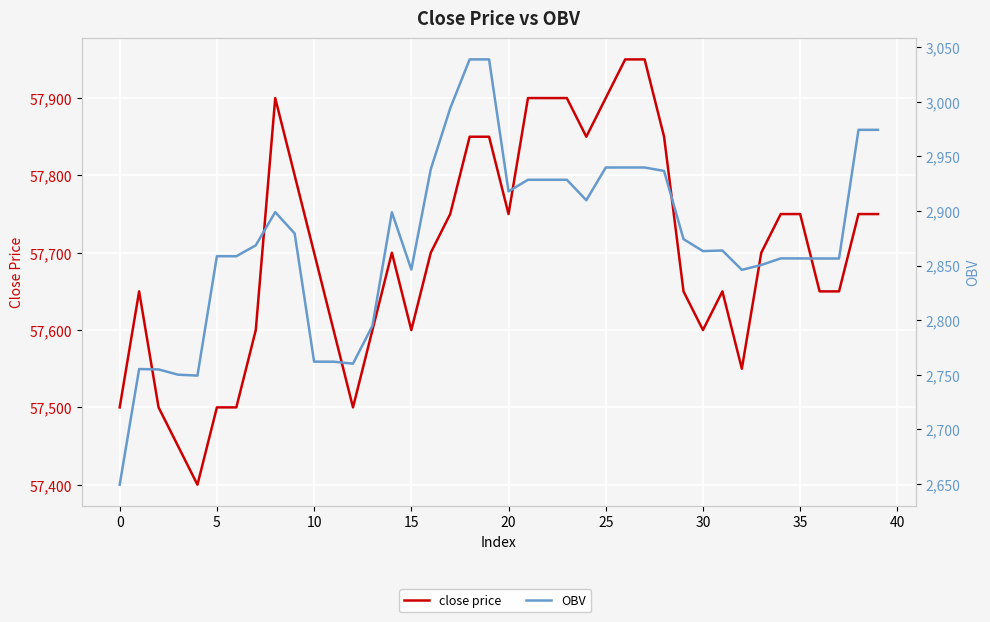

What is the maximum value for close price?

57950.0